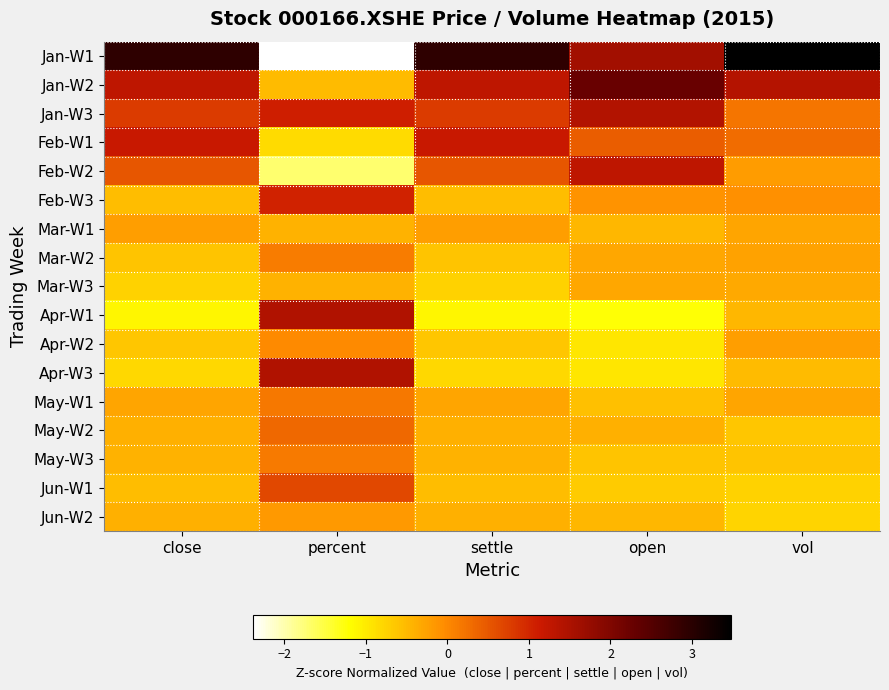

At which category is the sum across all series the highest?

open